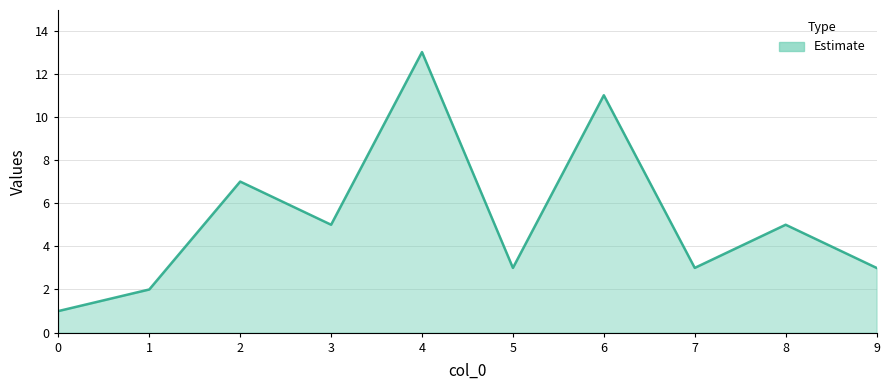

What is the greatest value displayed?

13